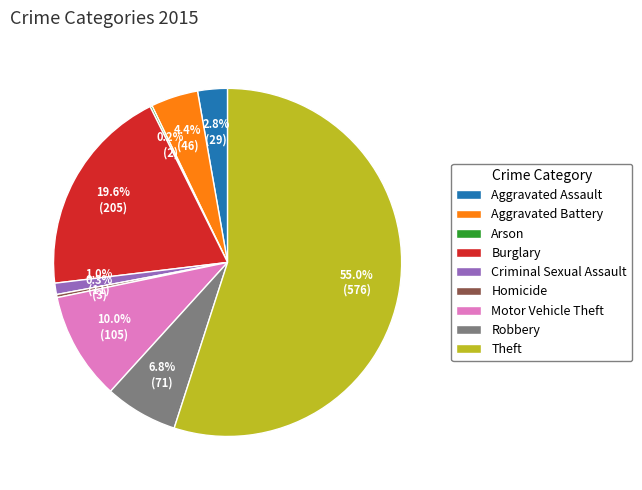

Between Criminal Sexual Assault and Robbery, which is larger?

Robbery